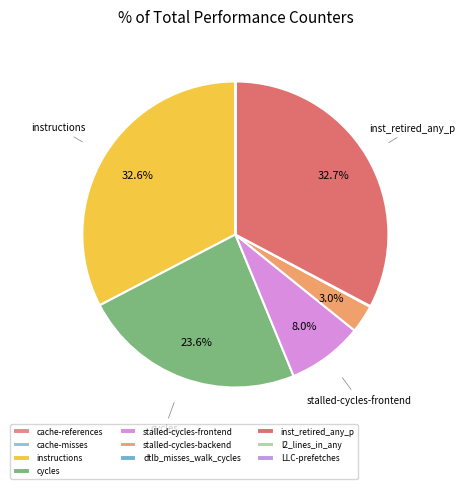

To the nearest percent, what is the average slice percentage?

10%